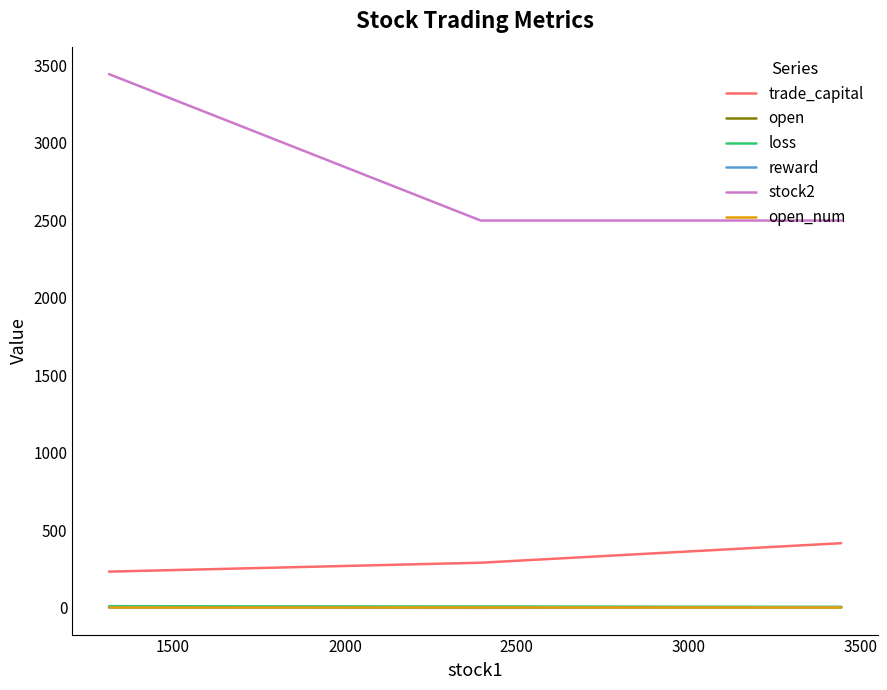

Which series has the largest total across all categories?

stock2